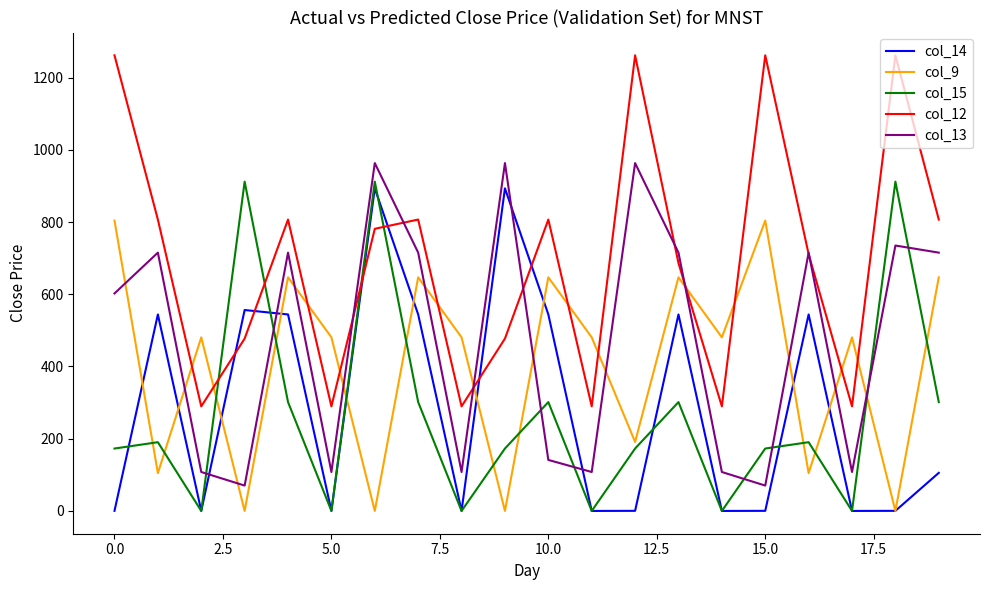

Does the chart display data point markers on the line(s)?

No